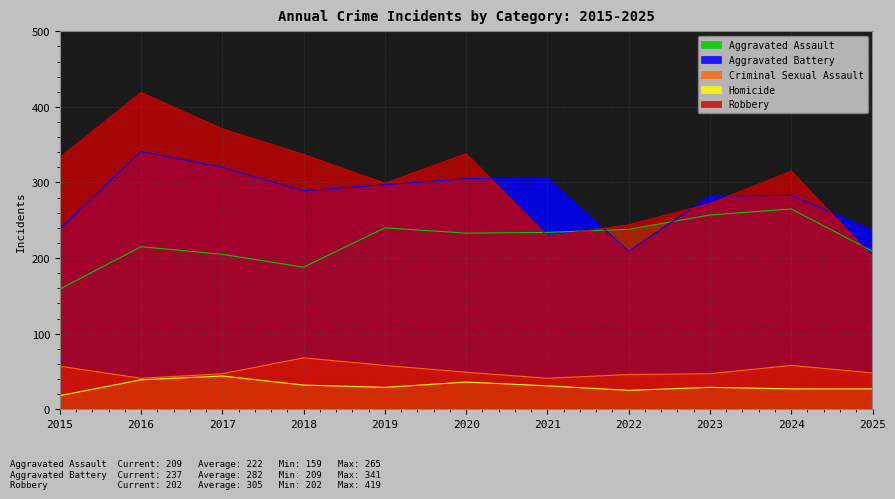

List the series in order of their peak value, lowest first.

Homicide, Criminal Sexual Assault, Aggravated Assault, Aggravated Battery, Robbery